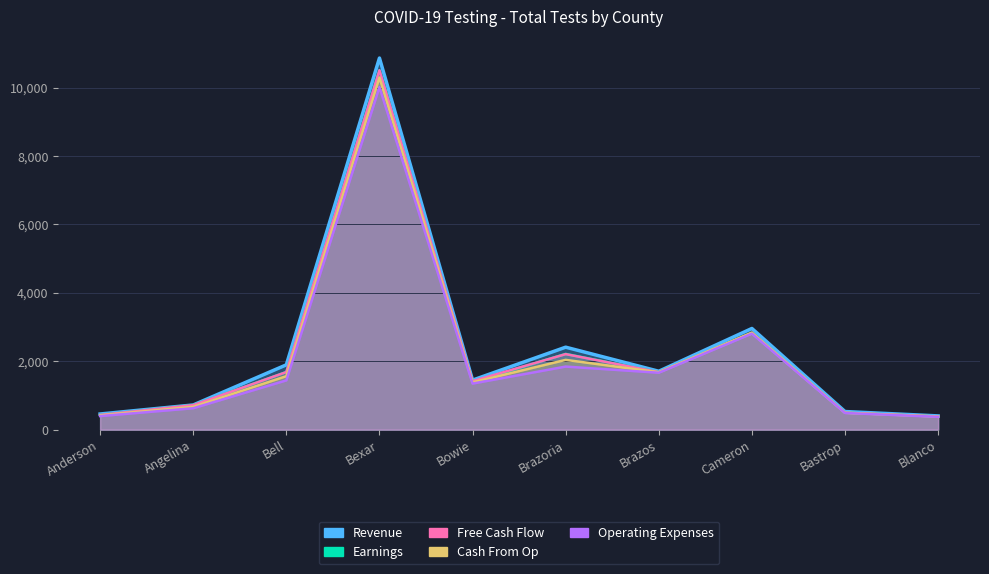

Count the number of data series in this chart.

5